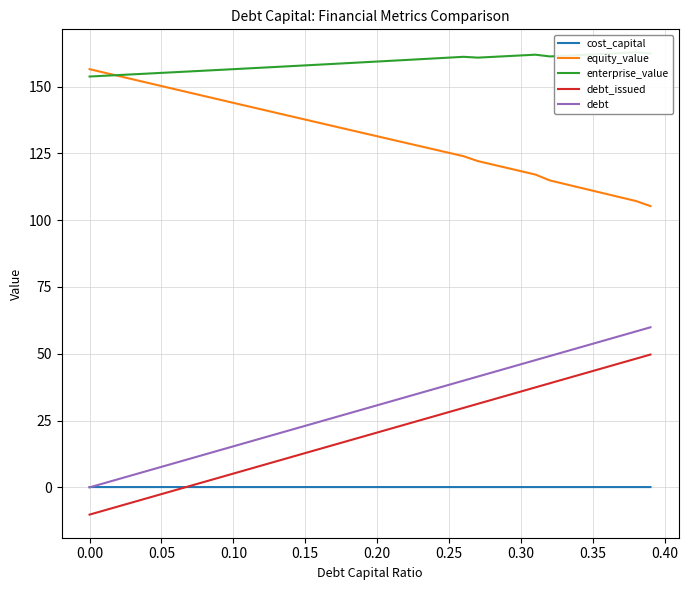

True or false: debt_issued and equity_value intersect in this chart.

False